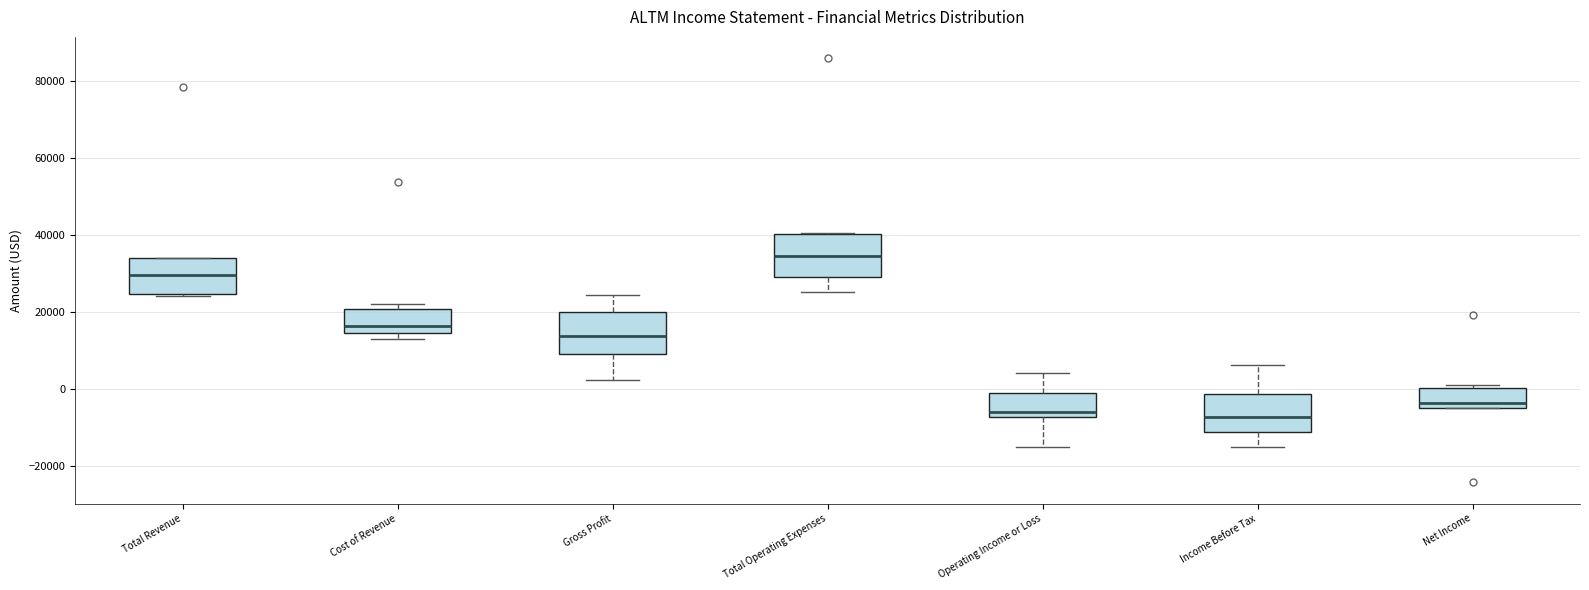

Reading left to right, transcribe this box plot: for each box, give where its median line is, the range the box spans, and where its two whiskers end, as read against the y-axis. The values are not printed on the chart, so give them approximately, as read against the axis.

Total Revenue: median 30000, box 24000 to 34000, whiskers 24000 (just below the box's lower edge) to 34000
Cost of Revenue: median 16000, box 14000 to 20000, whiskers 14000 (just below the box's lower edge) to 22000
Gross Profit: median 14000, box 10000 to 20000, whiskers 2000 to 24000
Total Operating Expenses: median 34000, box 30000 to 40000, whiskers 26000 to 40000
Operating Income or Loss: median -6000, box -8000 to -2000, whiskers -16000 to 4000
Income Before Tax: median -8000, box -12000 to -2000, whiskers -14000 to 6000
Net Income: median -4000 (just above the box's lower edge), box -4000 to 0, whiskers -4000 to 2000